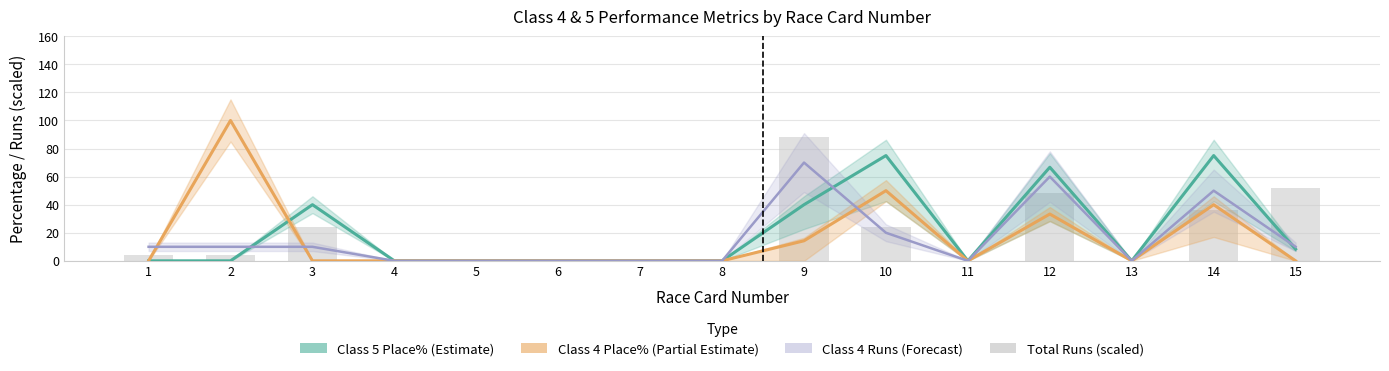

What is the difference between the maximum and minimum values in the Class 5 Win% series?

75.0